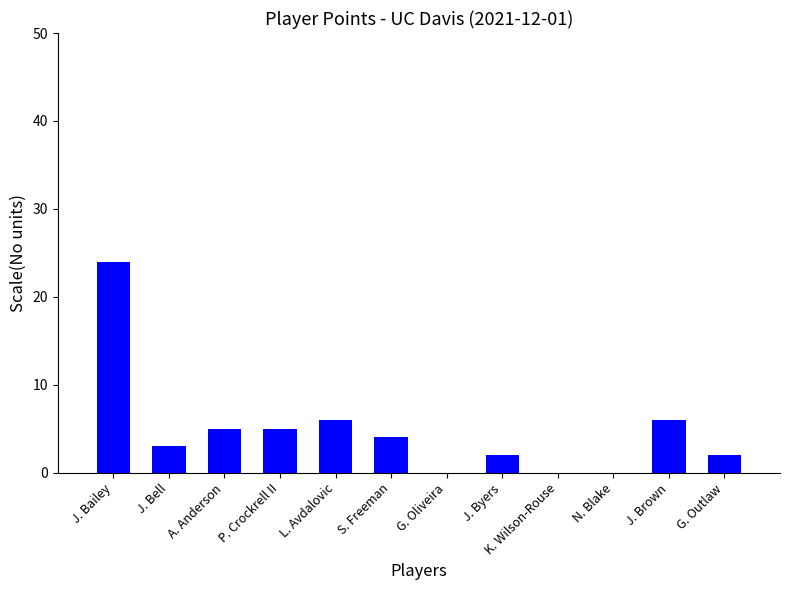

What is the ratio of the value at J. Brown to the value at S. Freeman?

1.5